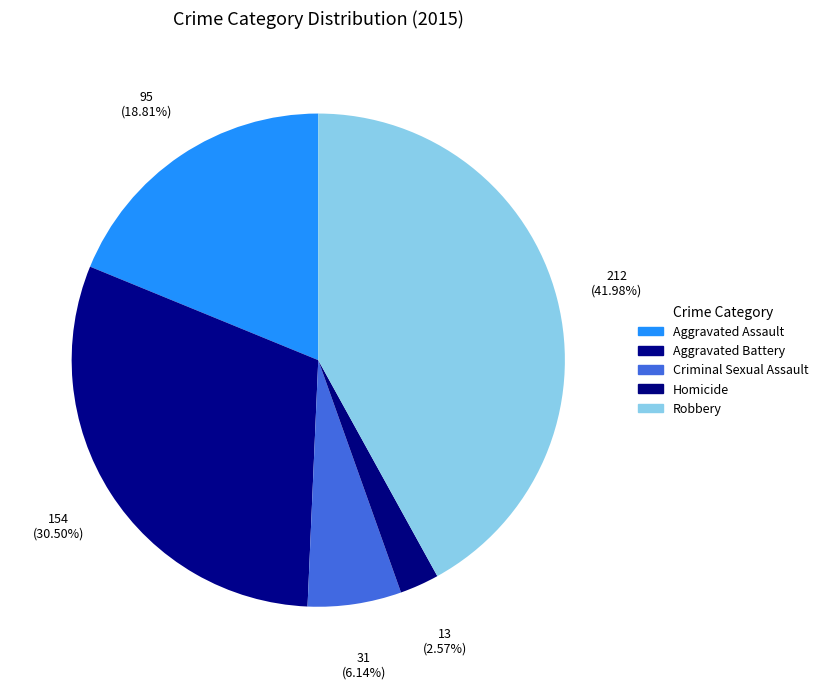

Does Aggravated Assault represent more than half of the total?

No